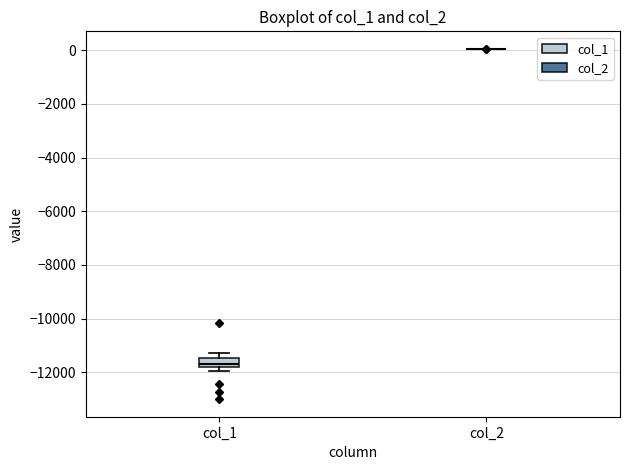

Reading left to right, transcribe this box plot: for each box, give where its median line is, the range the box spans, and where its two whiskers end, as read against the y-axis. The values are not printed on the chart, so give them approximately, as read against the axis.

col_1: median -11600, box -11800 to -11400, whiskers -12000 to -11200
col_2: box collapsed to a line at 0, whiskers 0 to 0